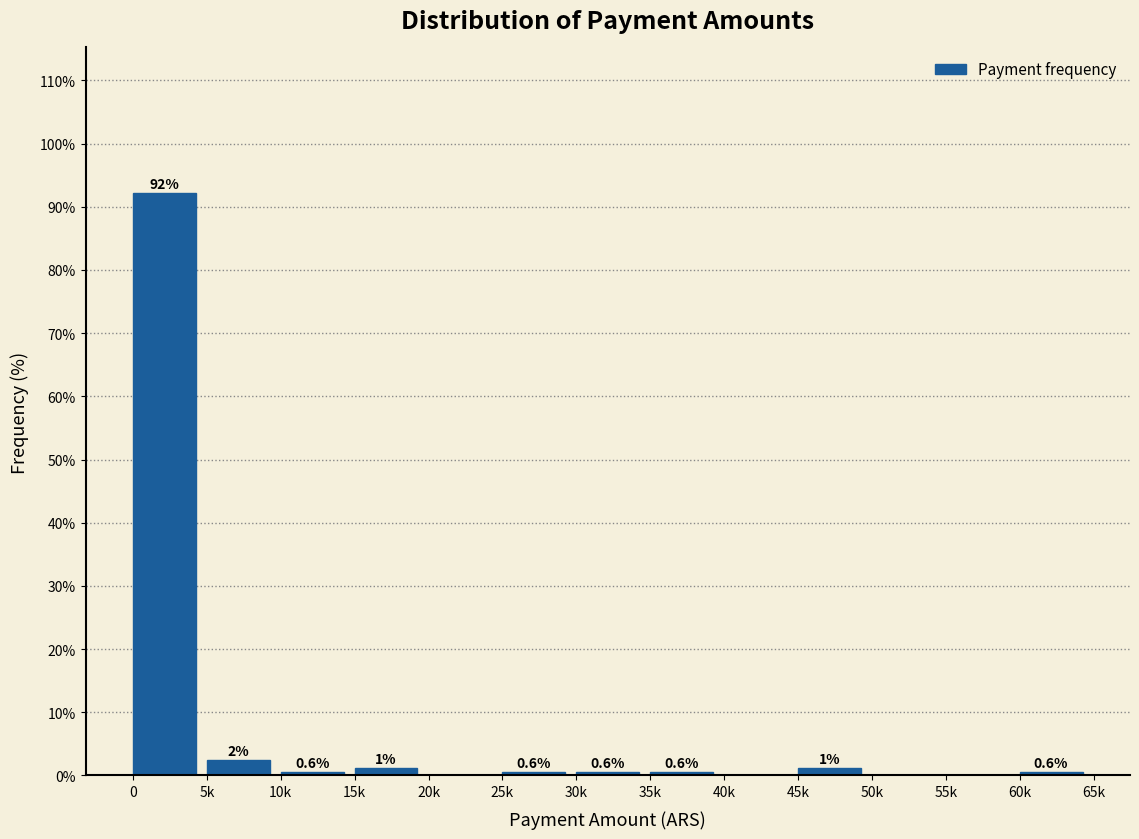

Reading left to right, what are all the values shown in this chart?

0=92.2	5k=2.4	10k=0.6	15k=1.2	20k=0.0	25k=0.6	30k=0.6	35k=0.6	40k=0.0	45k=1.2	50k=0.0	55k=0.0	60k=0.6